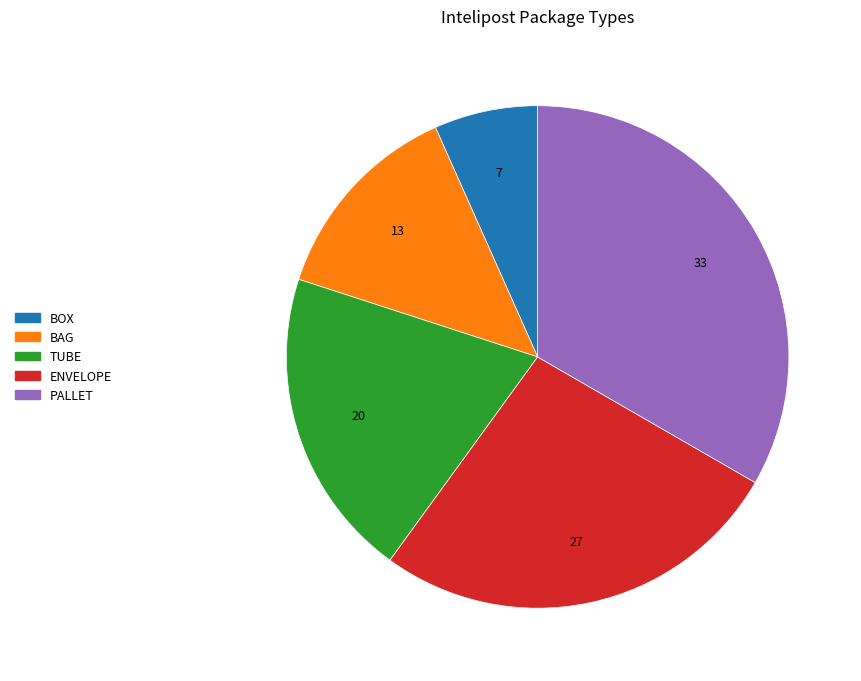

How many slices are in this pie chart?

5